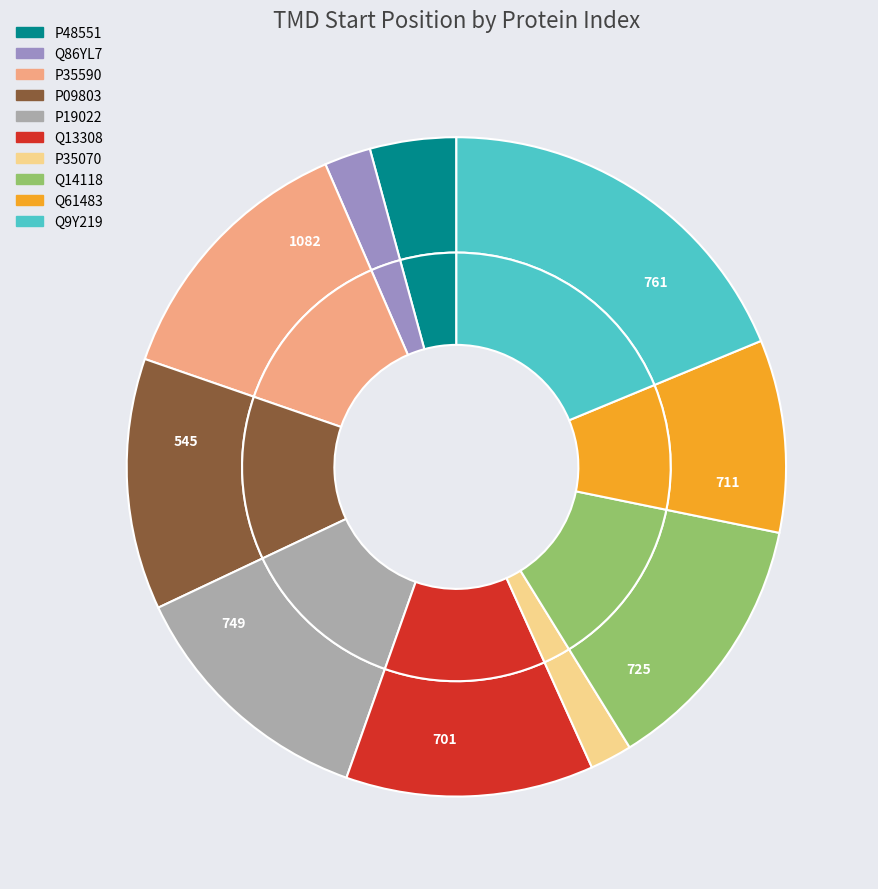

To the nearest percent, what portion does P35070 represent?

2%